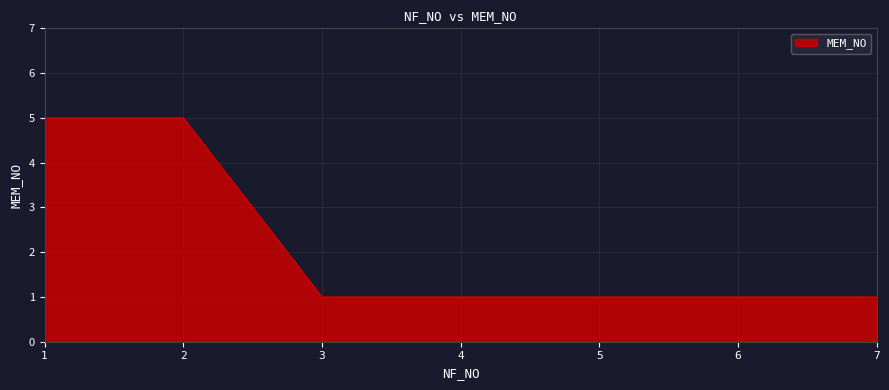

What is the greatest value displayed?

5